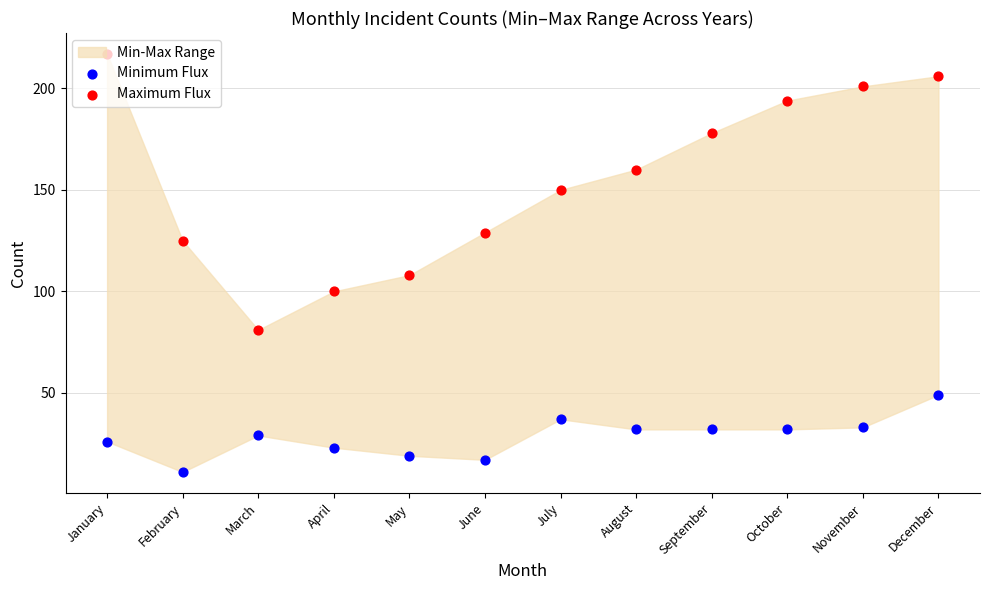

Which series has the largest total across all categories?

Maximum Flux